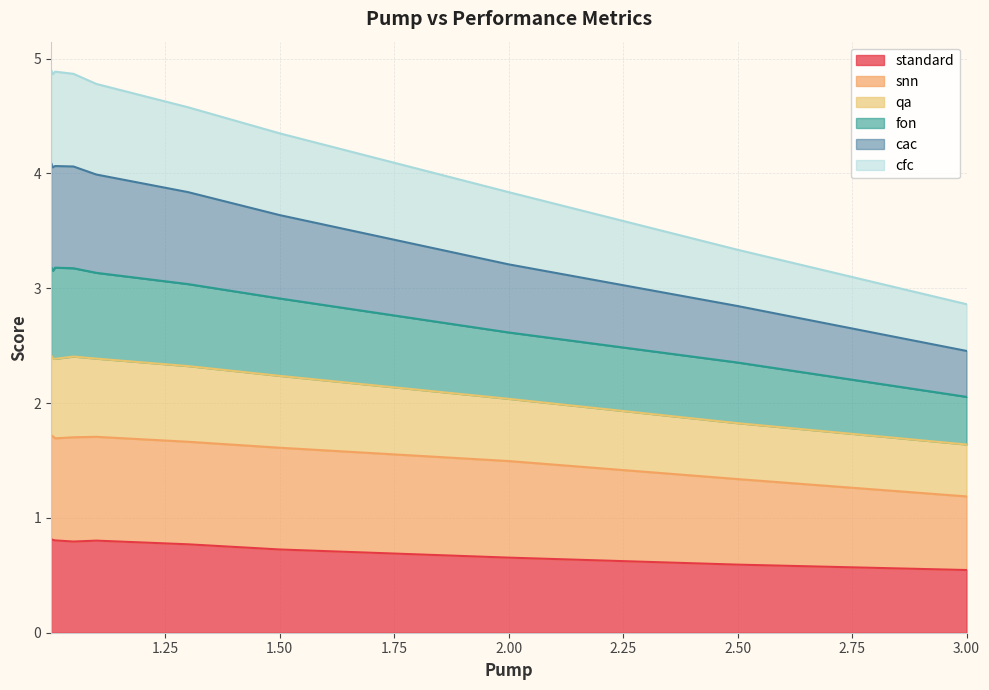

True or false: snn and cac cross at least once.

False